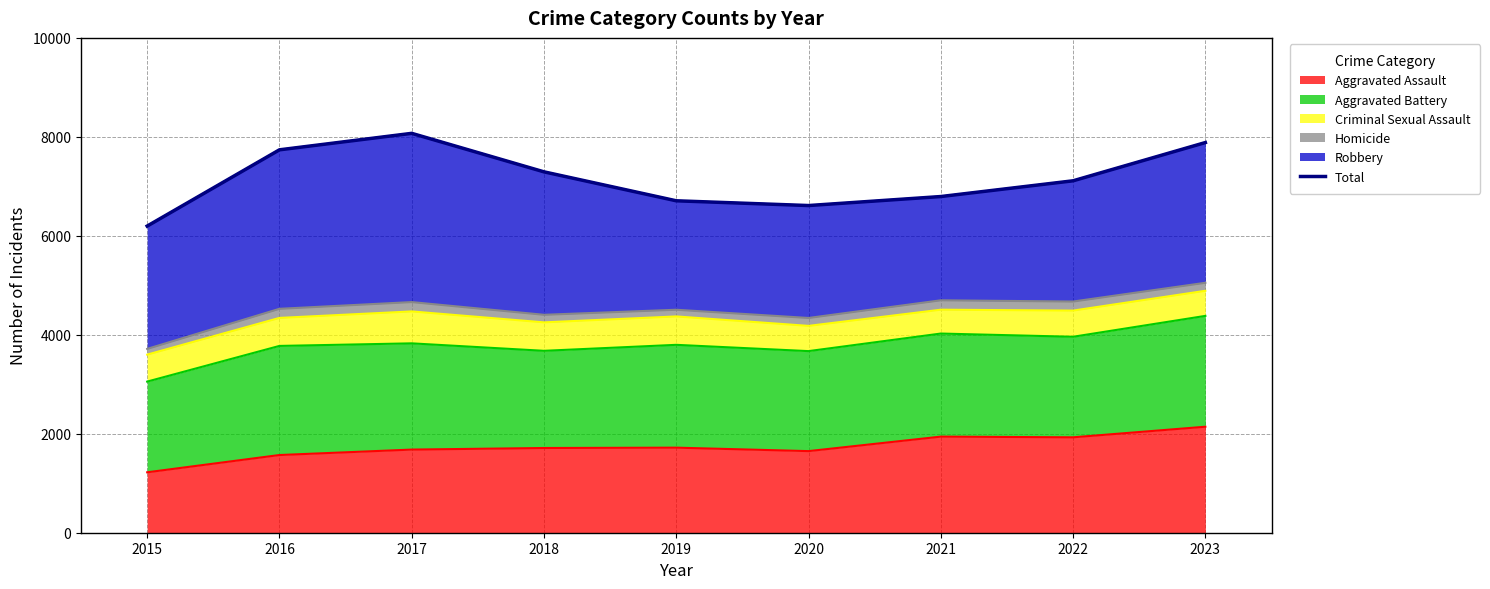

What is the change in value from 2021 to 2023?

+1091